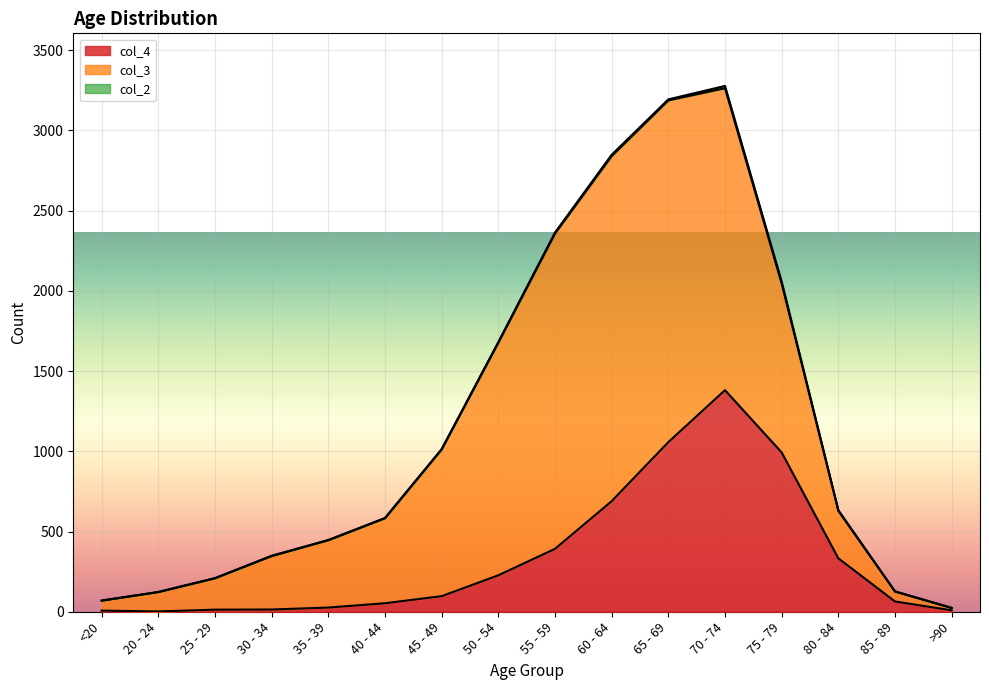

What is the spread (max minus min) of values at >90?

15